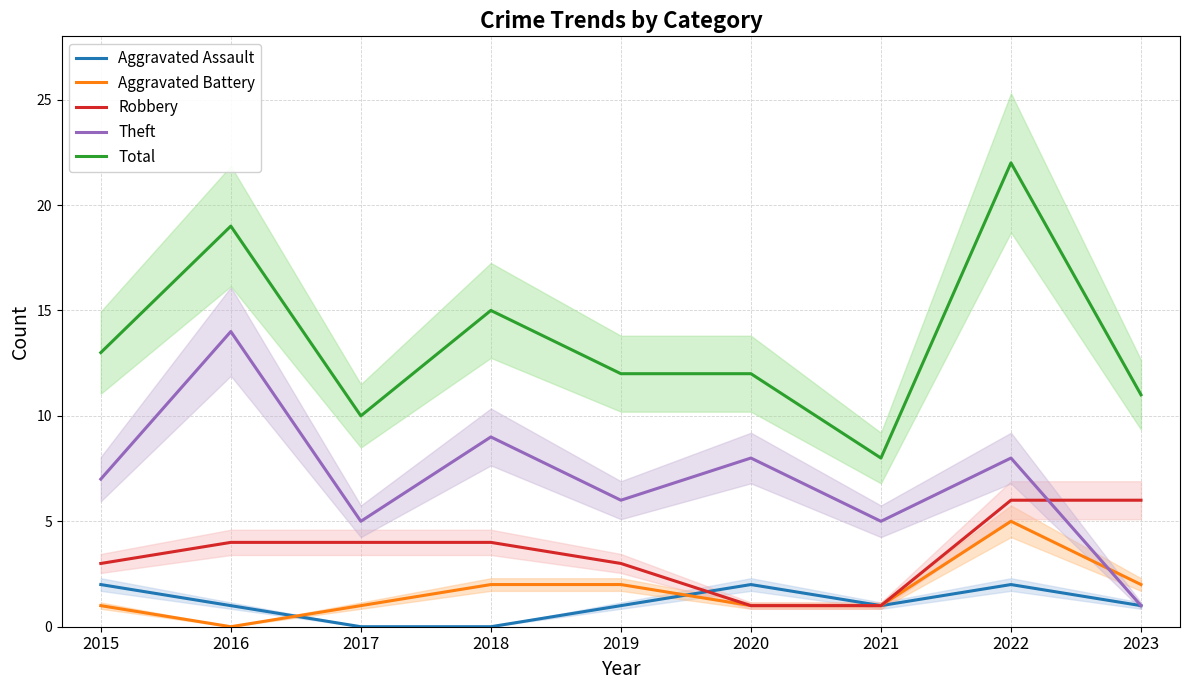

Count the Robbery values in the range 3 to 4.

5